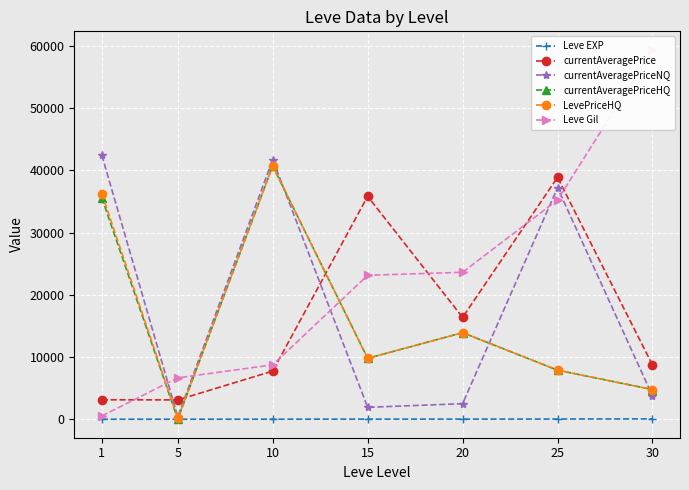

At which category does the chart reach its minimum across all series?

5